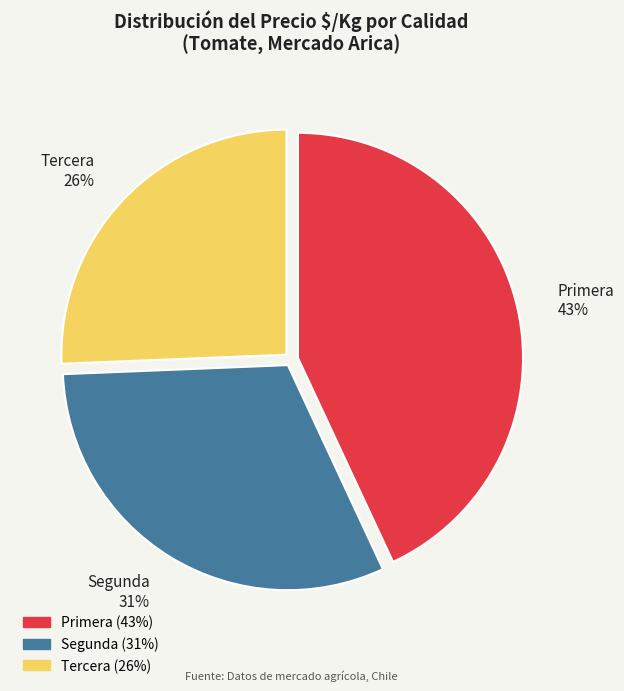

To the nearest percent, what percentage of the pie is Tercera?

26%